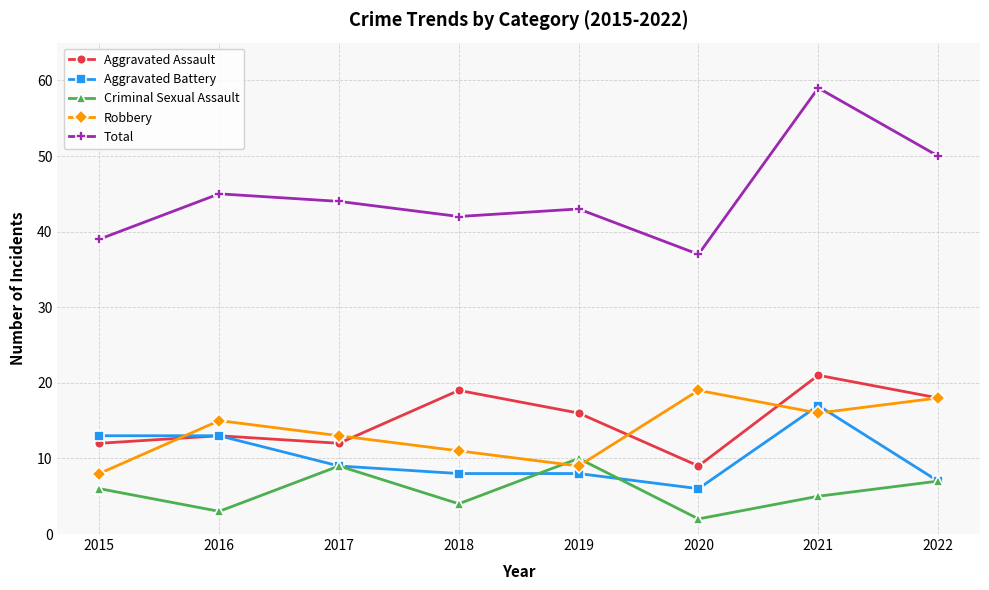

What is the highest value of the Criminal Sexual Assault series?

10